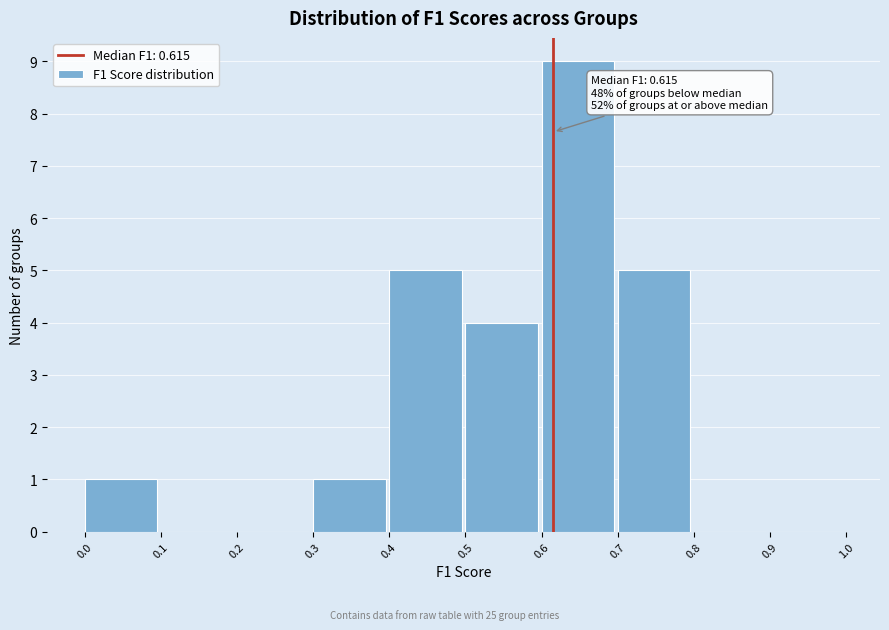

Over which range of the x-axis is the bar tallest?

0.6 to 0.7